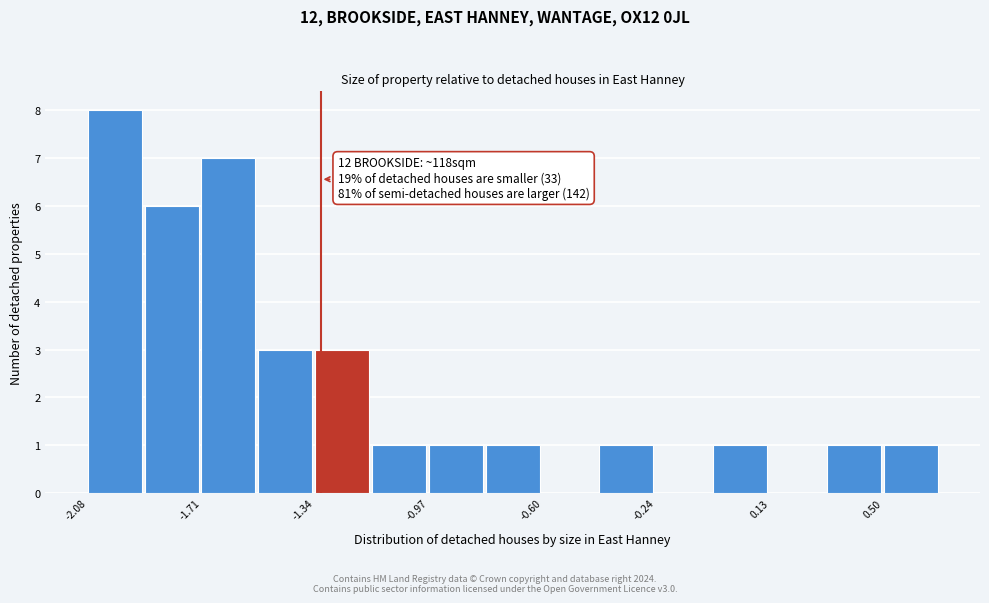

Around what value on the x-axis is the tallest bar? Give the approximate position of its centre, as read against the axis.

-2.00